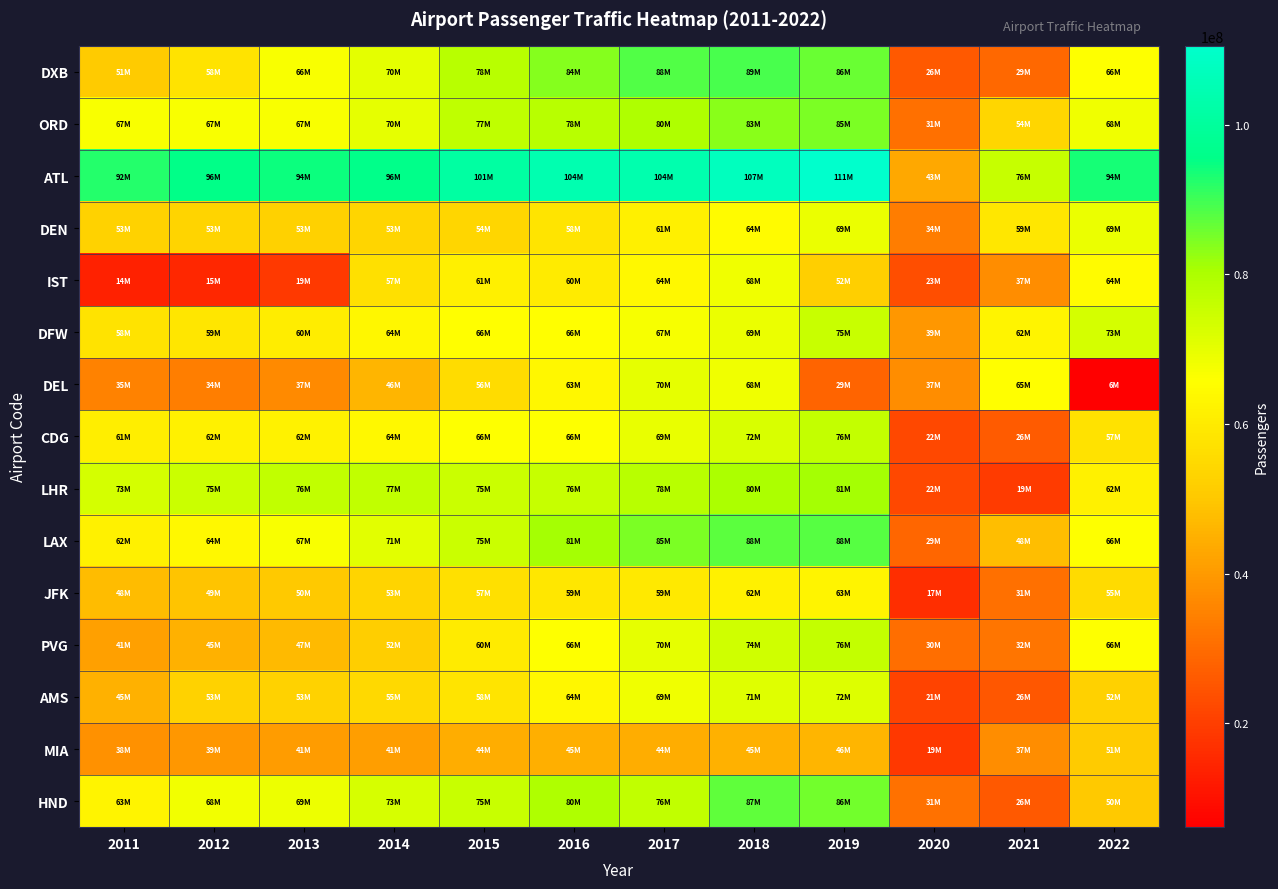

Reading right to left, list all the values displayed in this chart.

DXB: 2022=66069981	2021=29110607	2020=25900000	2019=86396757	2018=89149387	2017=88242099	2016=83669850	2015=78014841	2014=70475636	2013=66496469	2012=57684550	2011=50977960
ORD: 2022=68340619	2021=54024784	2020=30860251	2019=84649115	2018=83245472	2017=79828183	2016=77960588	2015=76949504	2014=69999010	2013=66777161	2012=66633503	2011=66701241
ATL: 2022=93699630	2021=75704760	2020=42918685	2019=110531300	2018=107394029	2017=103902992	2016=104171935	2015=101491106	2014=96178899	2013=94431224	2012=95513828	2011=92389023
DEN: 2022=69286461	2021=58828552	2020=33741129	2019=69015703	2018=64494613	2017=61379396	2016=58266515	2015=54014502	2014=53472514	2013=52556359	2012=53156278	2011=52849132
IST: 2022=64486178	2021=37181907	2020=23410380	2019=52009220	2018=68360648	2017=63859785	2016=60248741	2015=61346229	2014=56767108	2013=18842788	2012=14872910	2011=13688979
DFW: 2022=73362946	2021=62465756	2020=39364990	2019=75066956	2018=69112607	2017=67092777	2016=65670697	2015=65512163	2014=63554402	2013=60470507	2012=58621369	2011=57832495
DEL: 2022=6131248	2021=65327833	2020=37139957	2019=28508136	2018=68490731	2017=69866994	2016=63451503	2015=55631385	2014=45981773	2013=36712455	2012=34211608	2011=35001743
CDG: 2022=57474033	2021=26196575	2020=22261238	2019=76172495	2018=72231576	2017=69471442	2016=65933145	2015=65766986	2014=63813756	2013=62052917	2012=61611934	2011=60970551
LHR: 2022=61611381	2021=19393145	2020=22109726	2019=80957272	2018=80102017	2017=78014598	2016=75715474	2015=74996149	2014=76675112	2013=76329610	2012=74889716	2011=73393416
LAX: 2022=65924298	2021=48007284	2020=28779527	2019=88068013	2018=87534384	2017=84557968	2016=80921527	2015=74937004	2014=70663265	2013=66702252	2012=63688121	2011=61862052
JFK: 2022=55287693	2021=30788322	2020=16630642	2019=62551072	2018=61623756	2017=59392500	2016=58813103	2015=56827154	2014=53254533	2013=50413204	2012=49293587	2011=47644060
PVG: 2022=66002414	2021=32206814	2020=30476531	2019=76153455	2018=74006331	2017=70001237	2016=66002414	2015=60053387	2014=51687894	2013=47189849	2012=44880164	2011=41447730
AMS: 2022=52472188	2021=25500000	2020=20887144	2019=71706999	2018=71053147	2017=68515425	2016=63625534	2015=58284864	2014=54978023	2013=52837493	2012=52948339	2011=45211749
MIA: 2022=50684396	2021=37302456	2020=18663858	2019=45924466	2018=45044312	2017=44071313	2016=44584603	2015=44350247	2014=40941879	2013=40563071	2012=39467444	2011=38314389
HND: 2022=50290705	2021=25876429	2020=31055210	2019=85505054	2018=86942794	2017=76476251	2016=79699762	2015=75316718	2014=72826565	2013=68906636	2012=67788722	2011=62584826